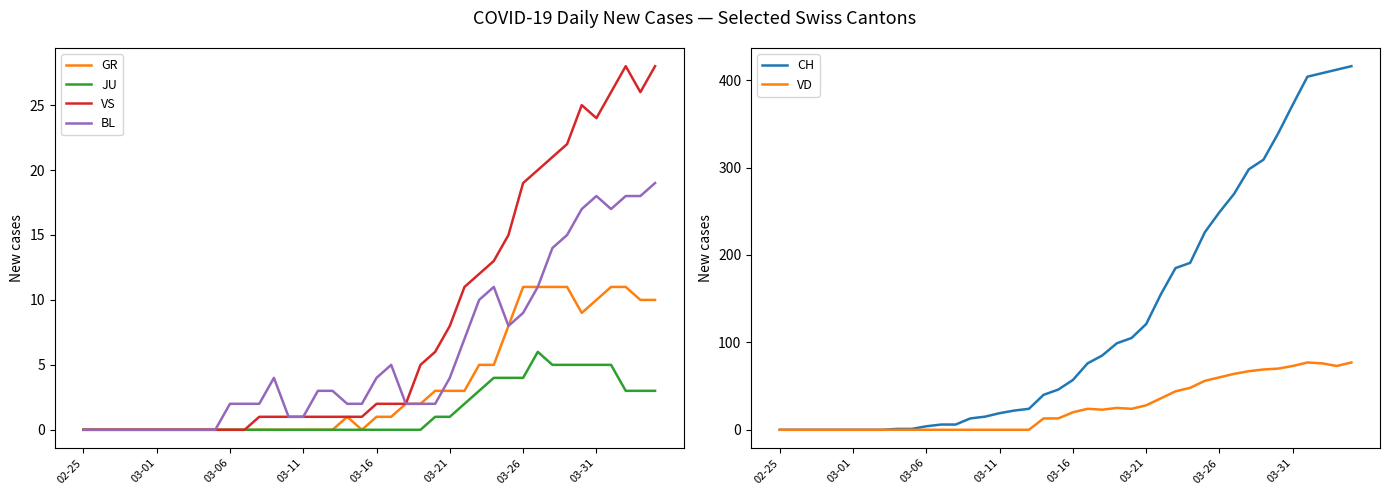

True or false: VD and CH intersect in this chart.

False